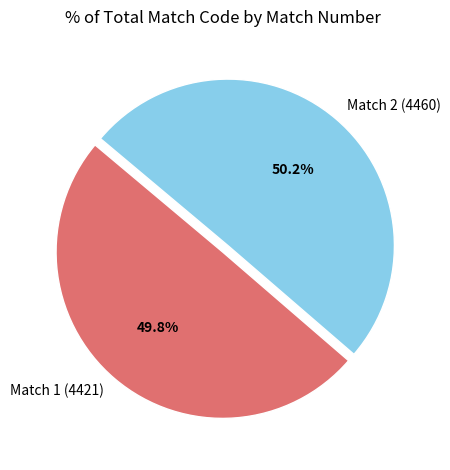

How much of the chart is everything except Match 1 (4421)?

50.2%